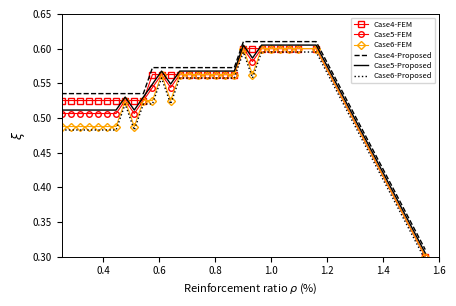

True or false: Case4-Proposed and Case4-FEM cross at least once.

False